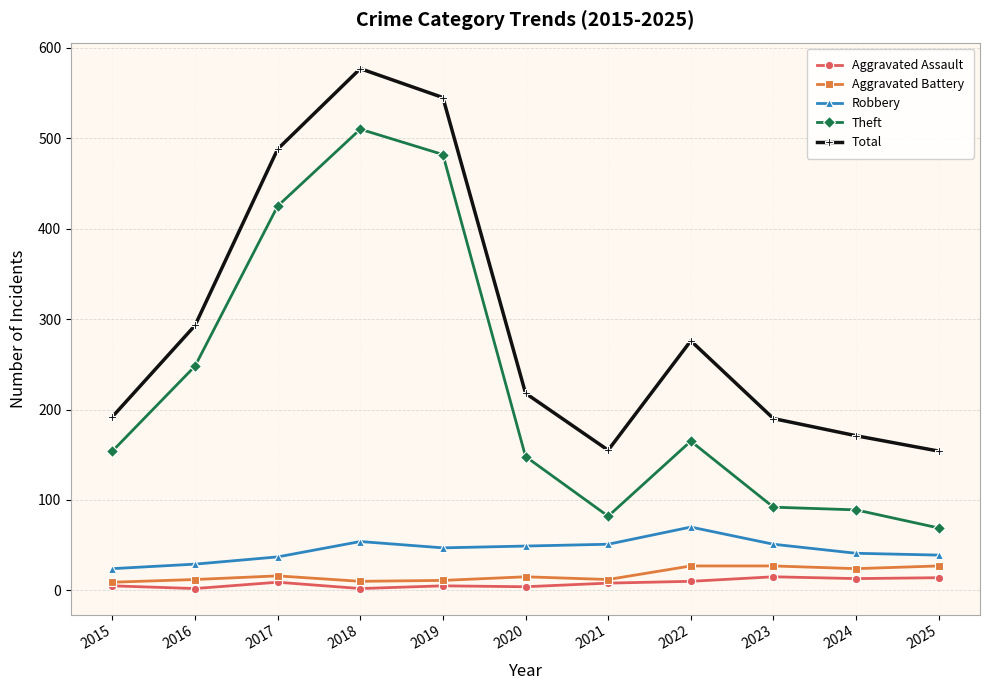

Which series changed the most between 2016 and 2024?

Theft